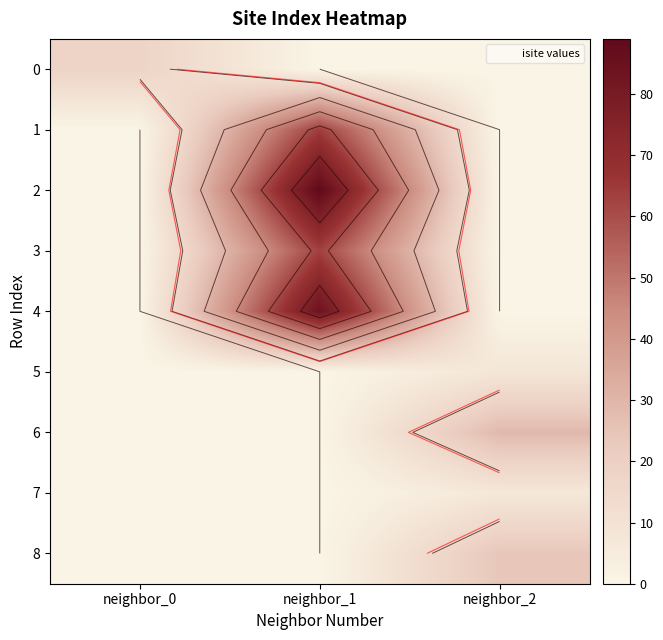

What is the difference between the maximum and minimum values in the 4 series?

84